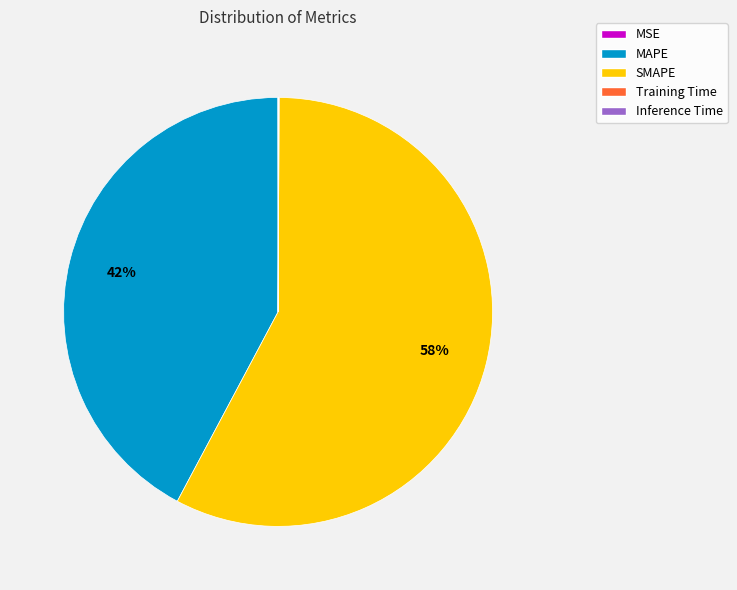

Does MAPE represent more than half of the total?

No